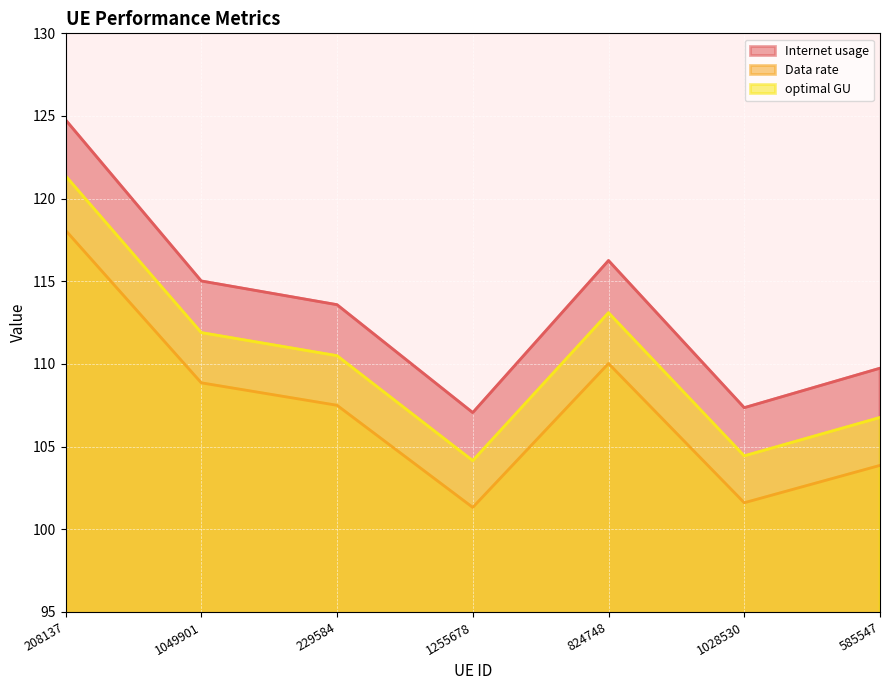

Rank the series by their maximum value, from highest to lowest.

Internet usage, optimal GU, Data rate